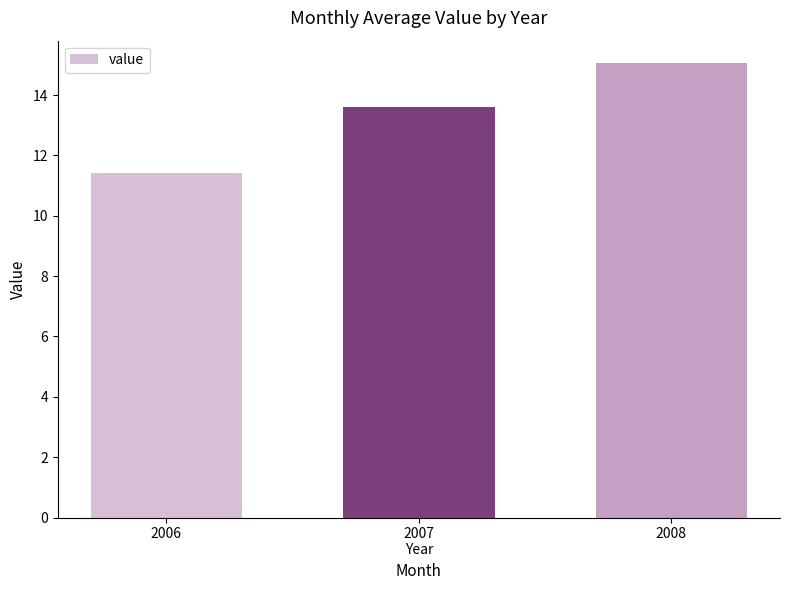

How many data points are less than 13?

1